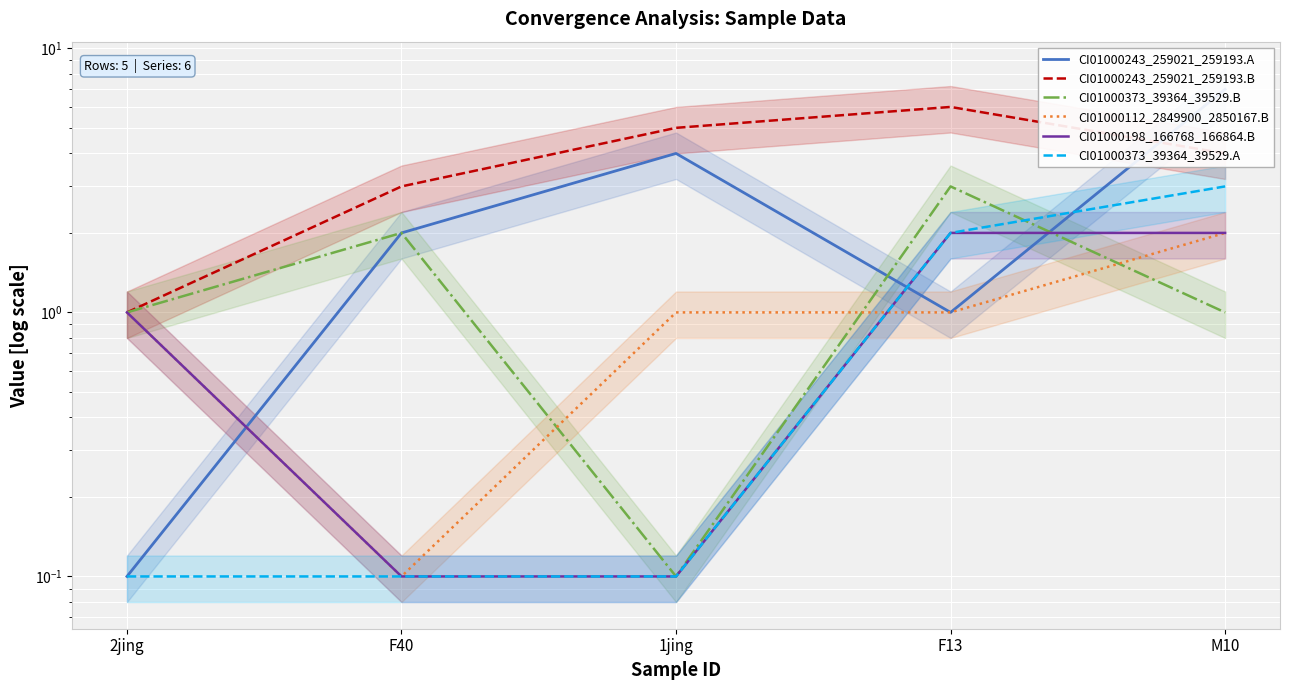

Read the CI01000373_39364_39529.B value at M10.

1.0